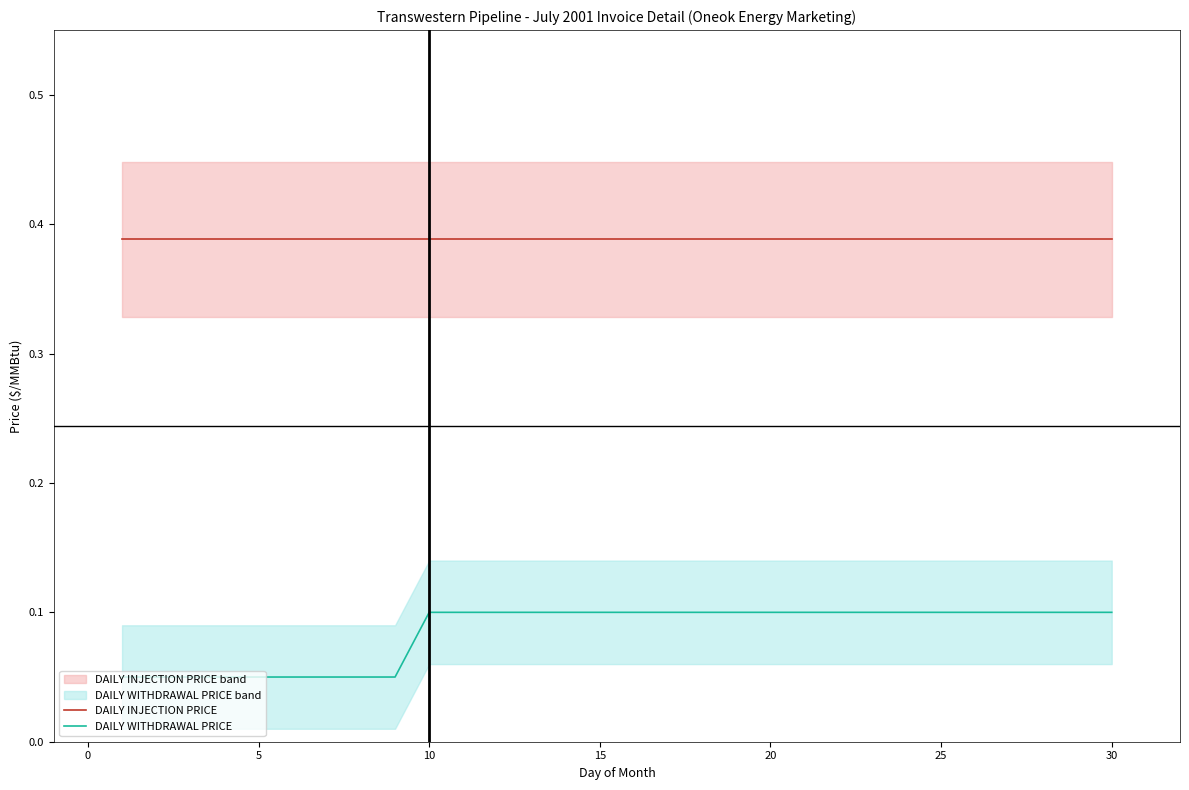

True or false: DAILY WITHDRAWAL PRICE and DAILY INJECTION PRICE intersect in this chart.

False